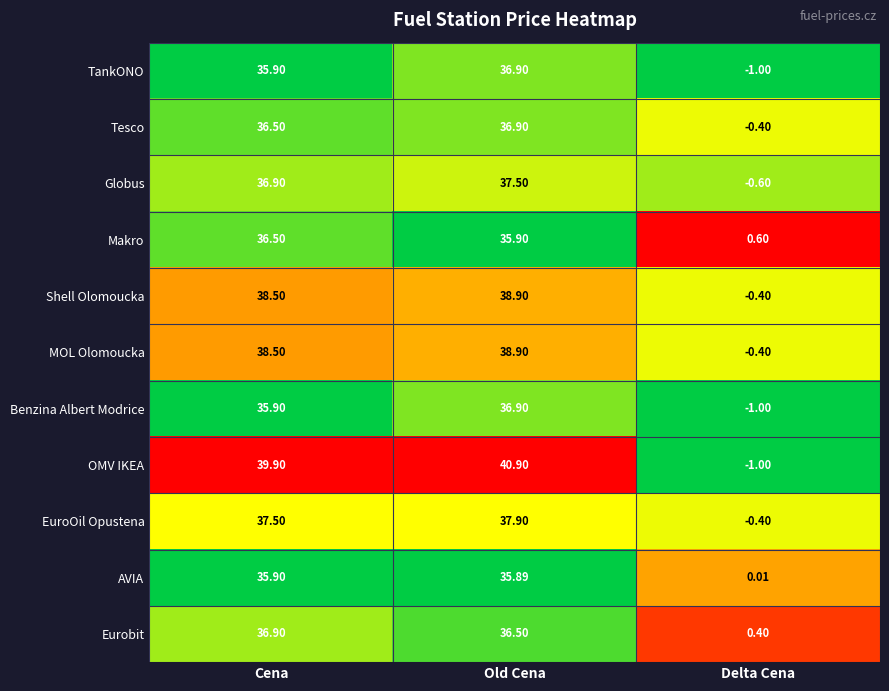

Count the number of data series in this chart.

11